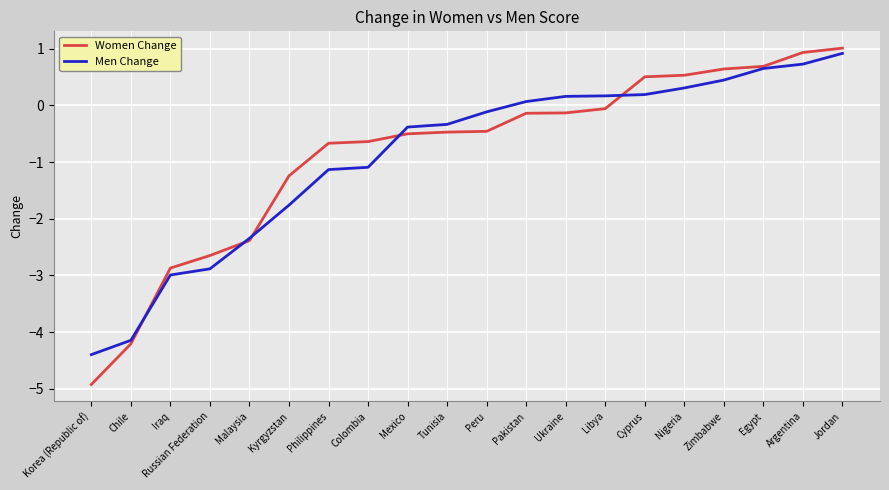

What is the difference between the maximum and minimum values in the Women Change series?

5.9